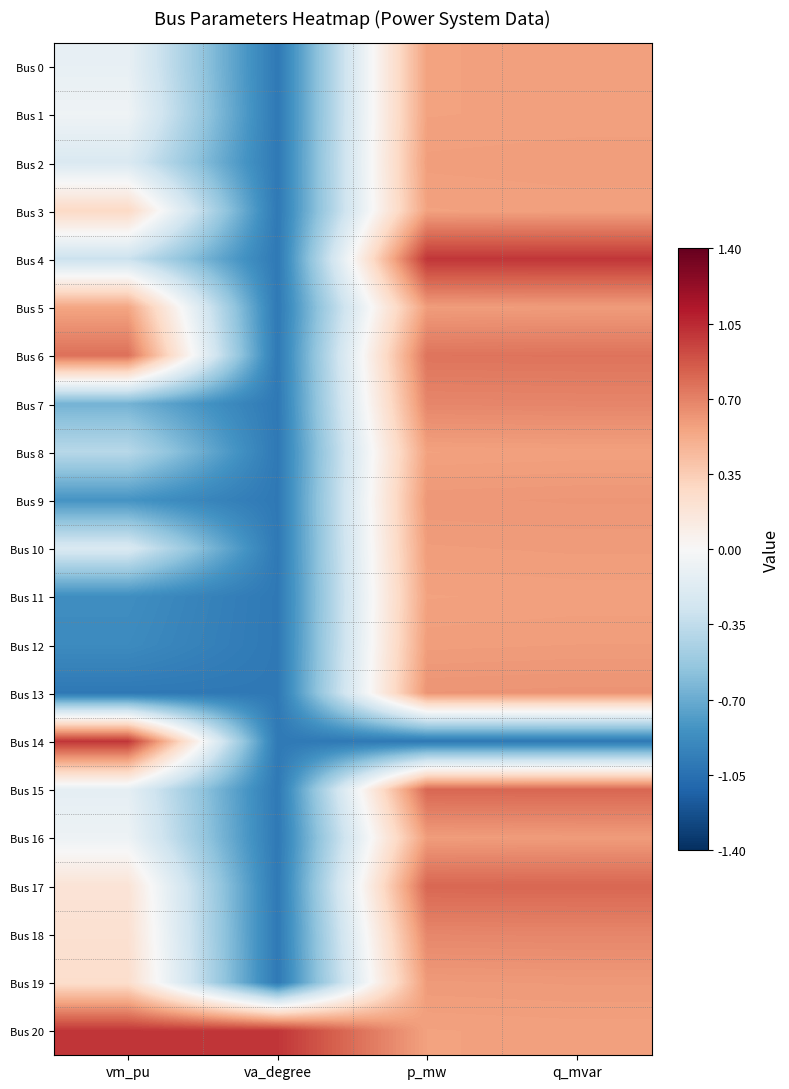

Rank the series at vm_pu from lowest to highest value.

Bus 13, Bus 12, Bus 11, Bus 9, Bus 7, Bus 8, Bus 4, Bus 10, Bus 2, Bus 15, Bus 0, Bus 16, Bus 1, Bus 17, Bus 18, Bus 19, Bus 3, Bus 5, Bus 6, Bus 20, Bus 14